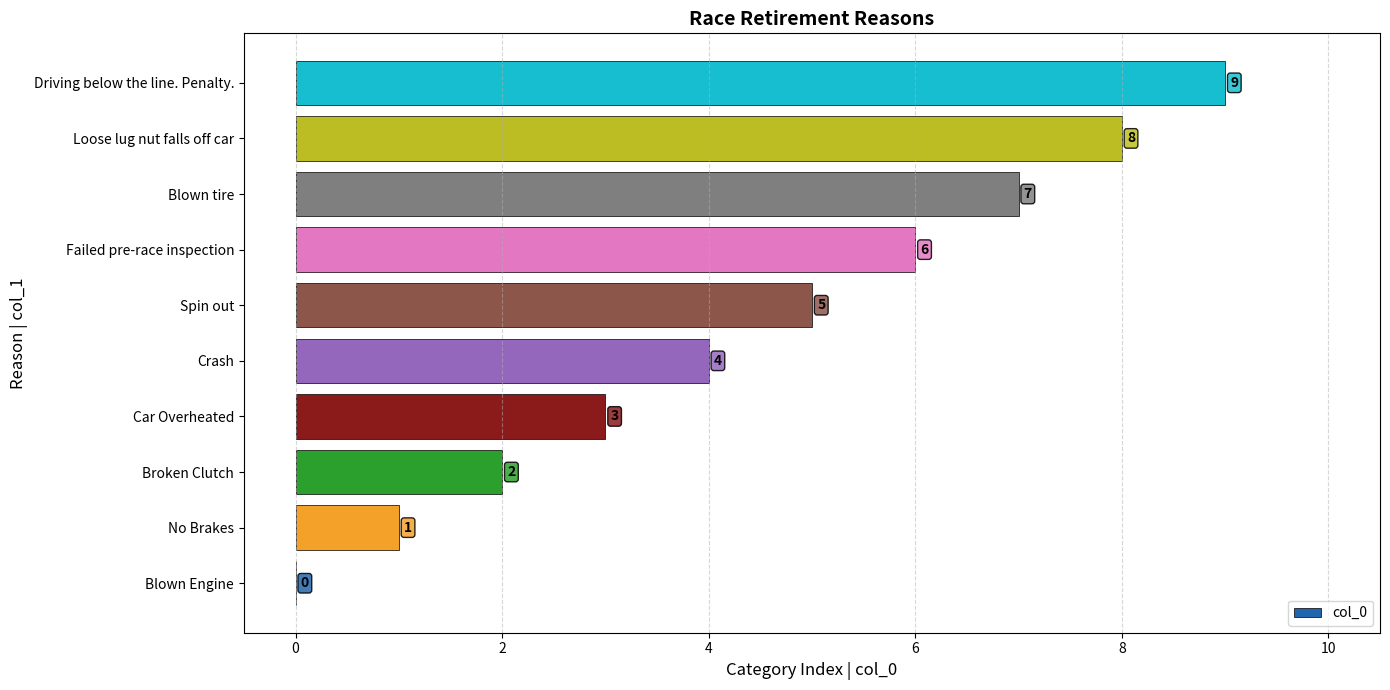

The chart shows a value of 3 at Car Overheated. True or false?

True